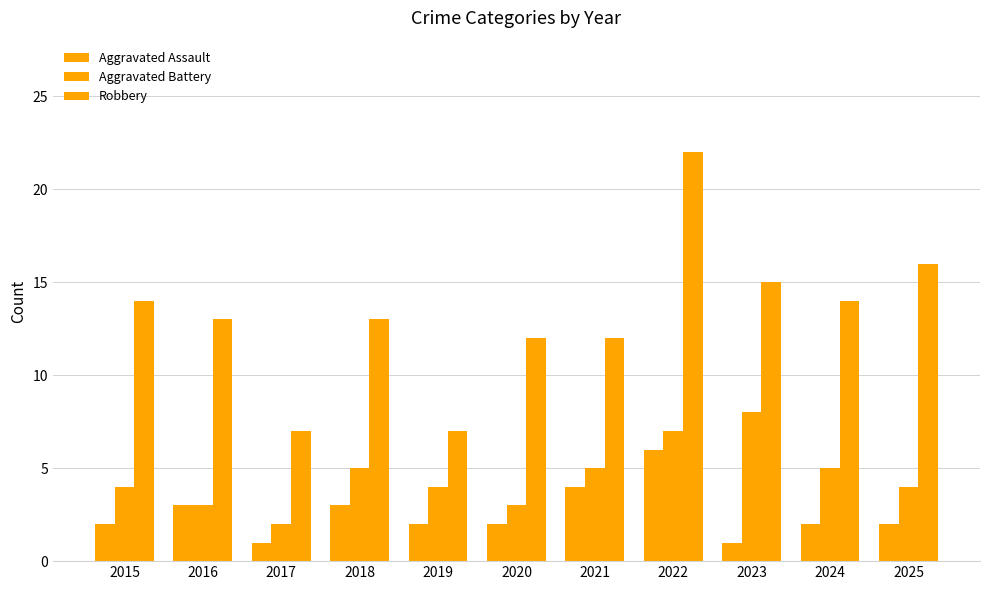

What is the value of the Aggravated Assault bar at the 3rd from the left?

1